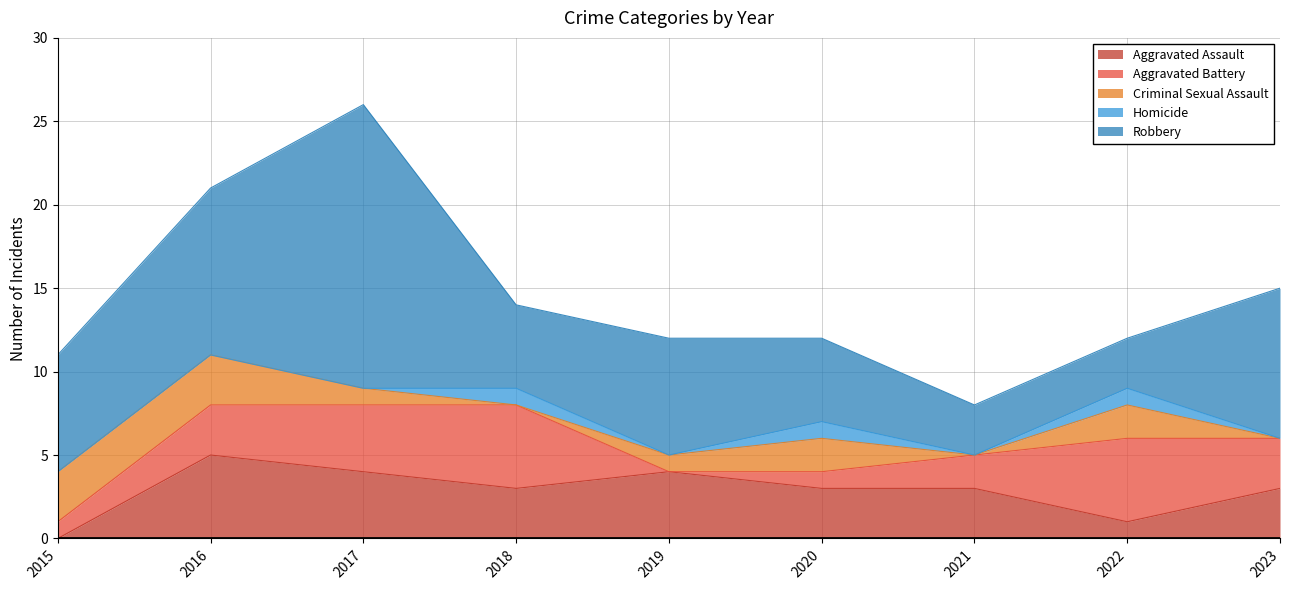

At which label does Robbery first exceed 7?

2016